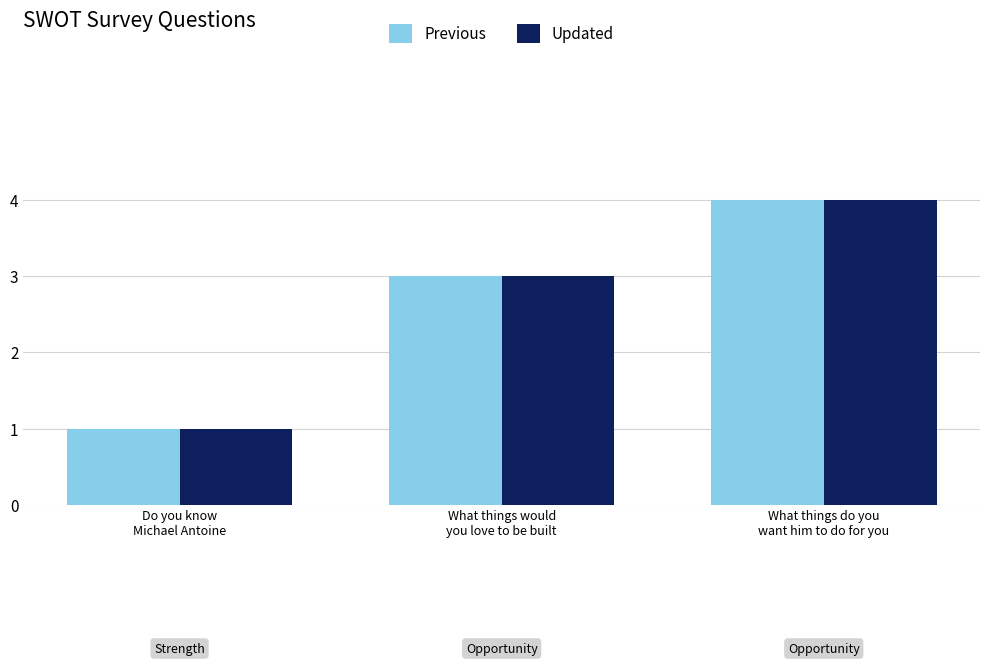

What is the average value of the Updated series?

3